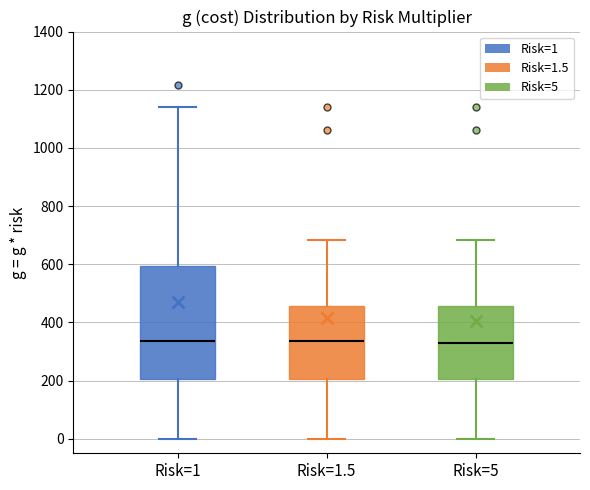

Where does the median line of the box for Risk=1.5 sit on the y-axis? The values are not printed on the chart, so give them approximately, as read against the axis.

340